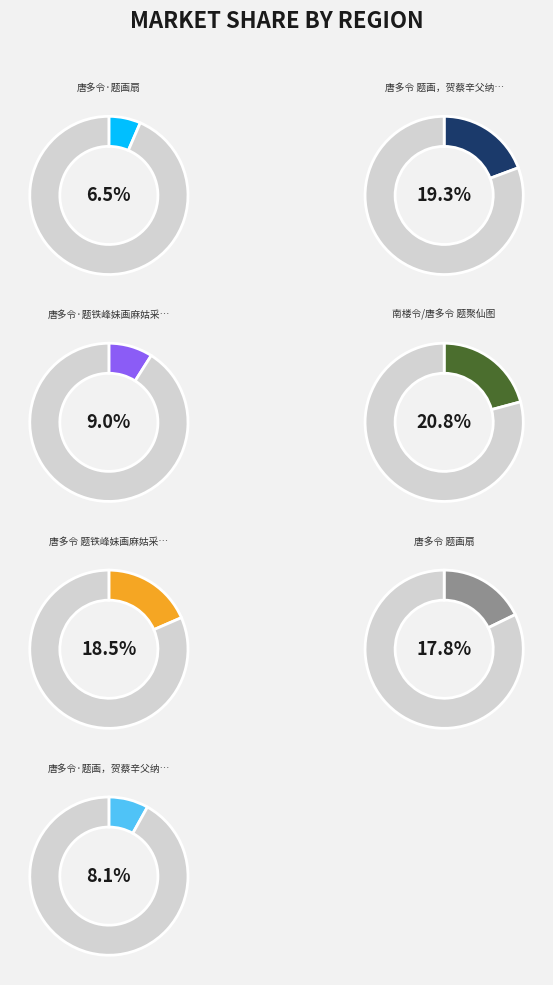

The 唐多令 题画扇 slice represents 18% of the pie. True or false?

True